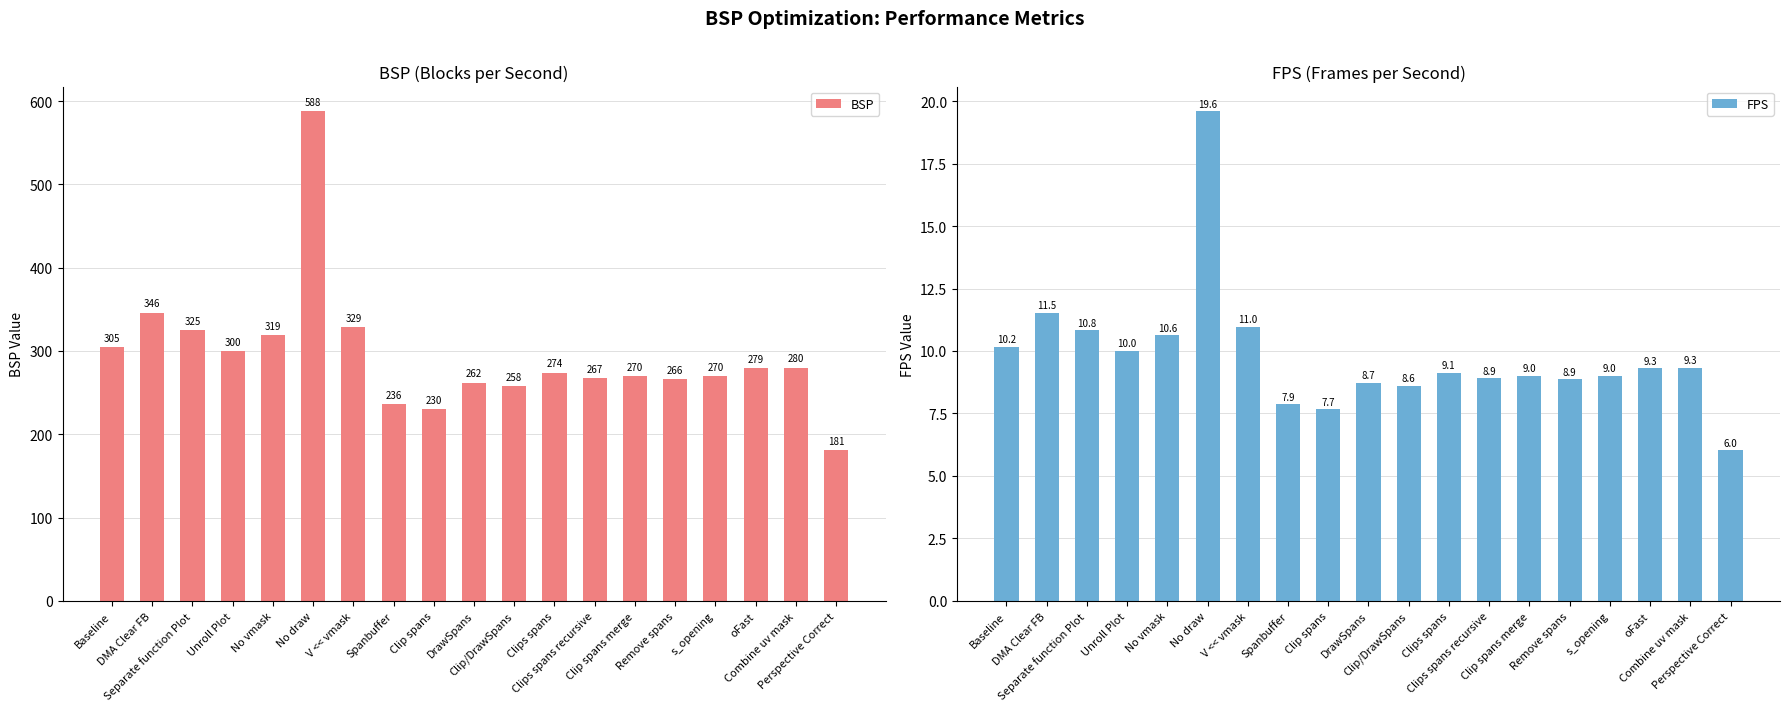

Reading right to left, list all the values displayed in this chart.

BSP: 181.0	280.0	279.0	270.0	266.0	270.0	267.0	274.0	258.0	262.0	230.0	236.0	329.0	588.0	319.0	300.0	325.0	346.0	305.0
FPS: 6.0	9.3	9.3	9.0	8.9	9.0	8.9	9.1	8.6	8.7	7.7	7.9	11.0	19.6	10.6	10.0	10.8	11.5	10.2